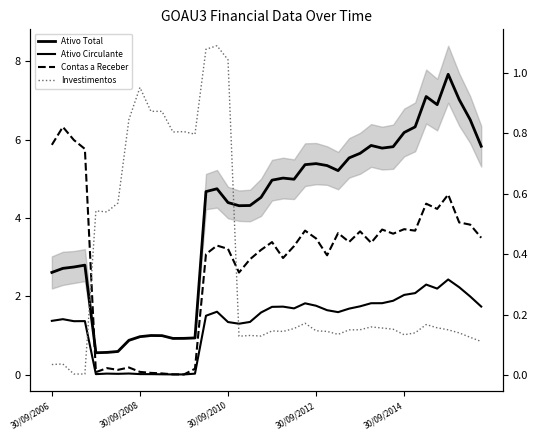

What is the highest value of the Contas a Receber series?

0.8